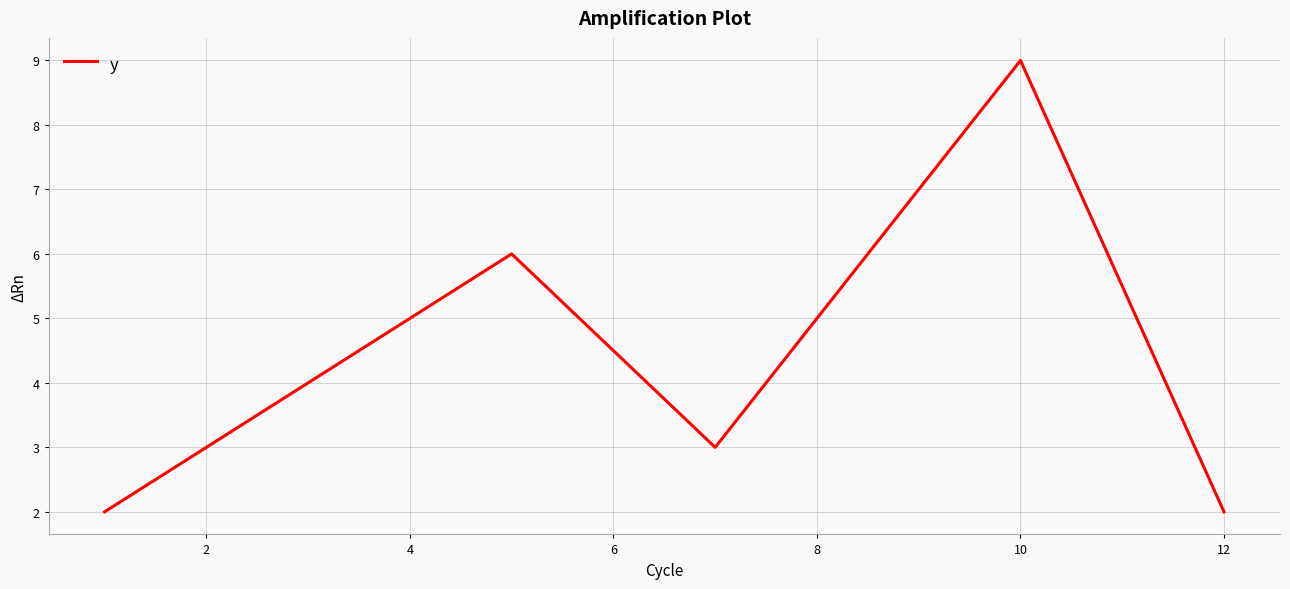

How many interior local peaks (higher than both neighbors) does the data have?

2